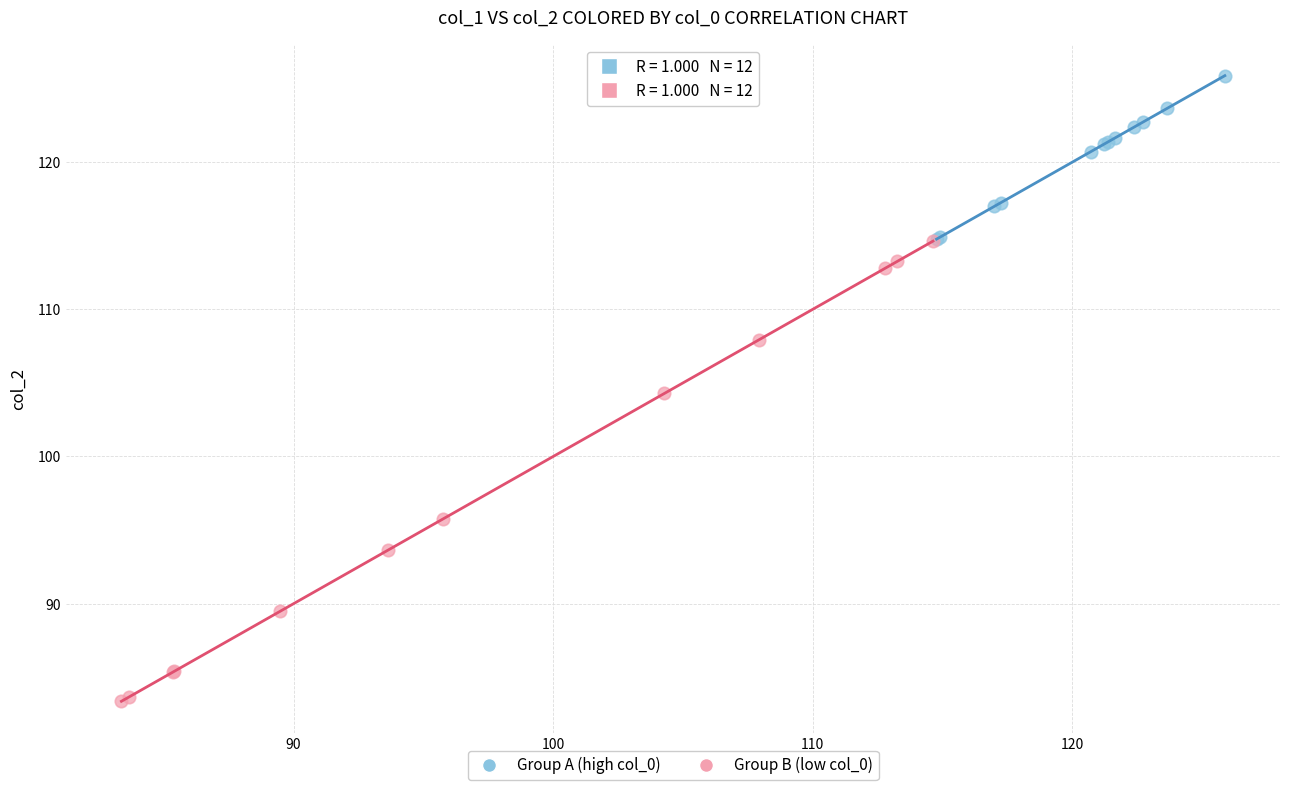

What are all the series names shown in the legend?

Group A (high col_0), Group B (low col_0)